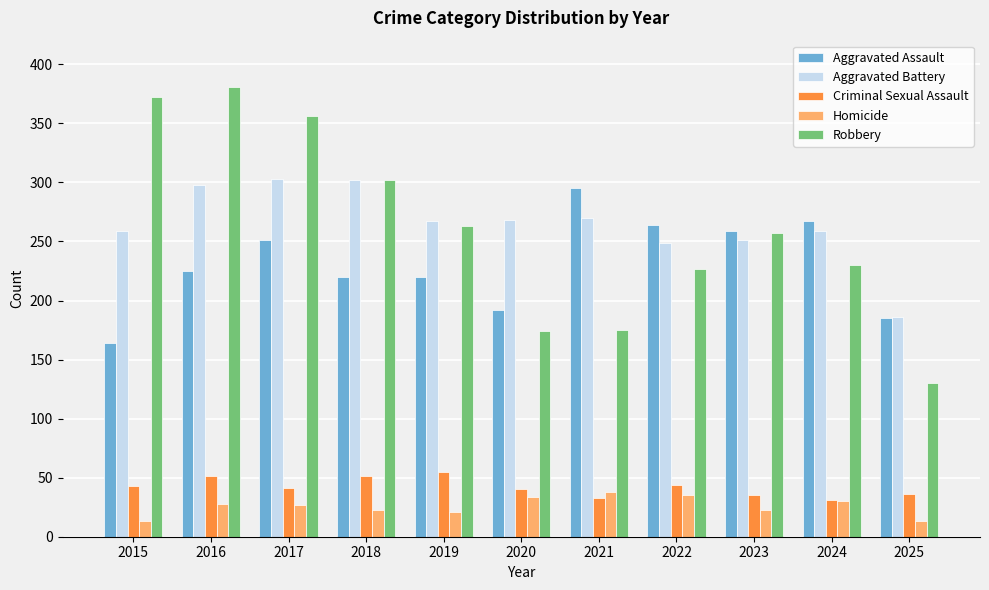

What is the maximum value shown in the chart?

381